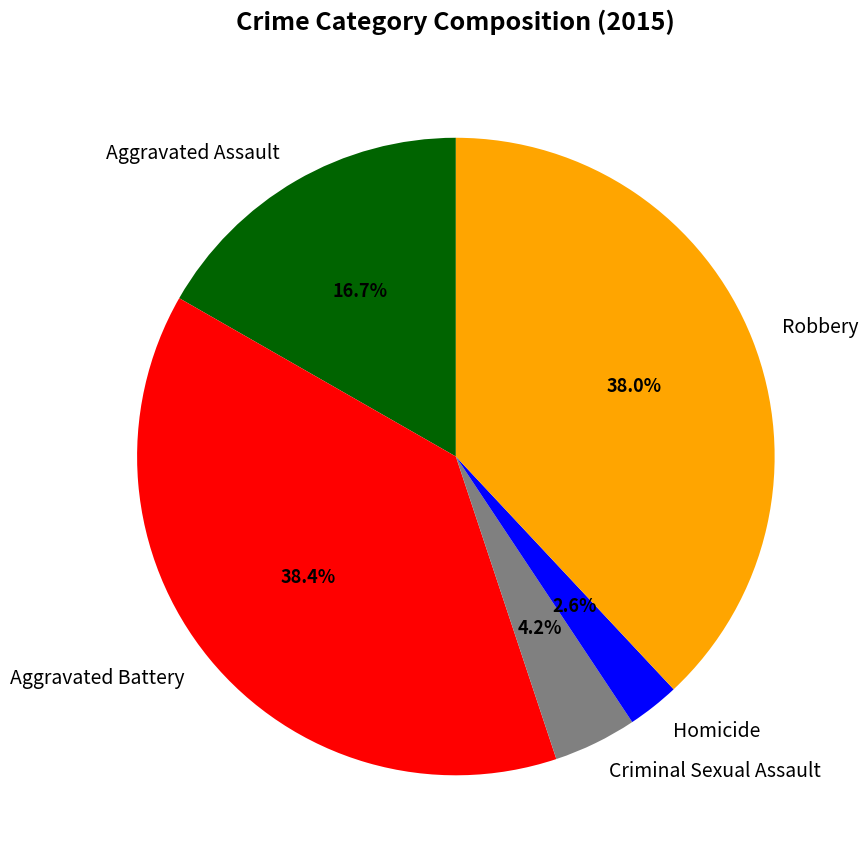

Which has a higher value, Criminal Sexual Assault or Aggravated Assault?

Aggravated Assault